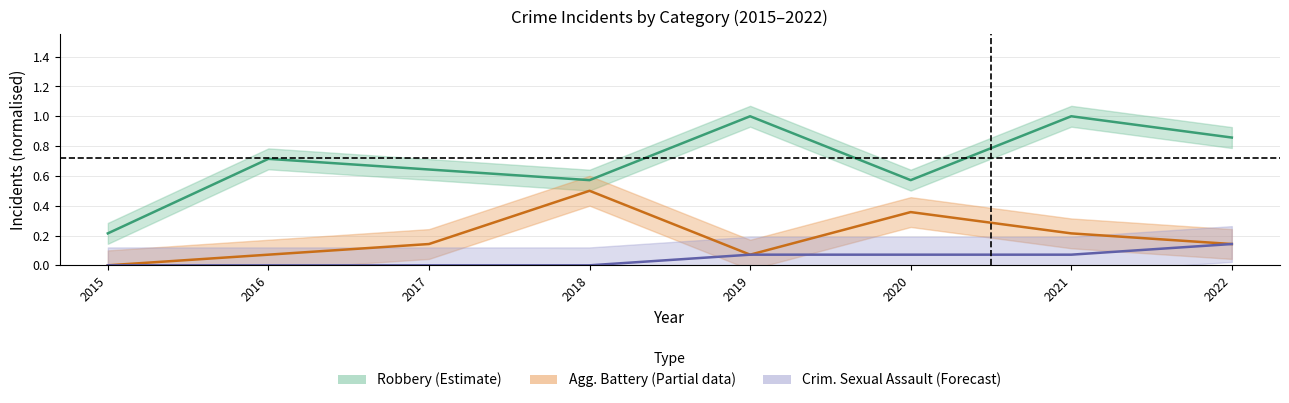

Which series changed the most between 2019 and 2021?

Agg. Battery (Partial)